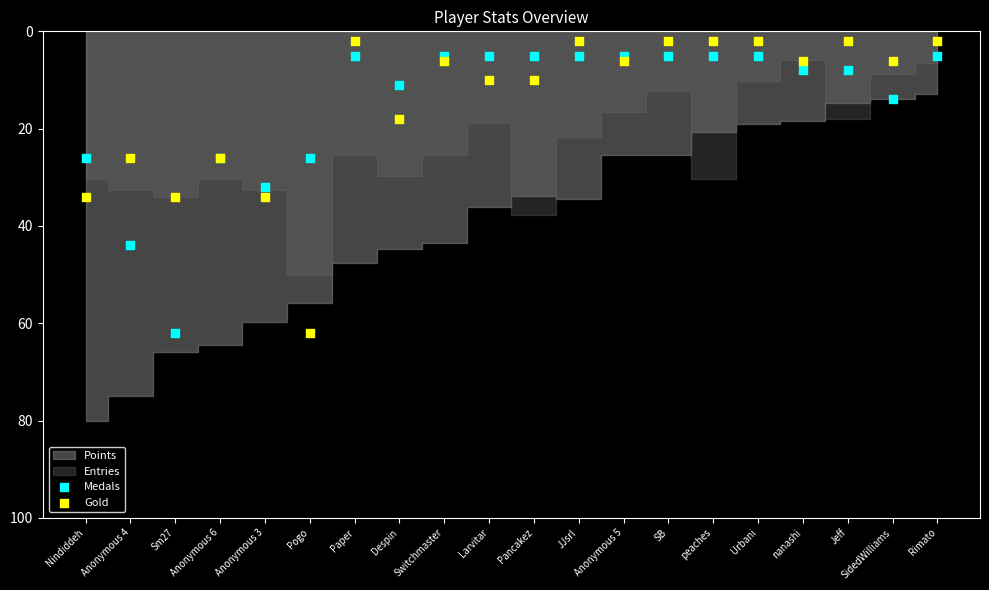

Which series contains the lowest Y value?

Gold